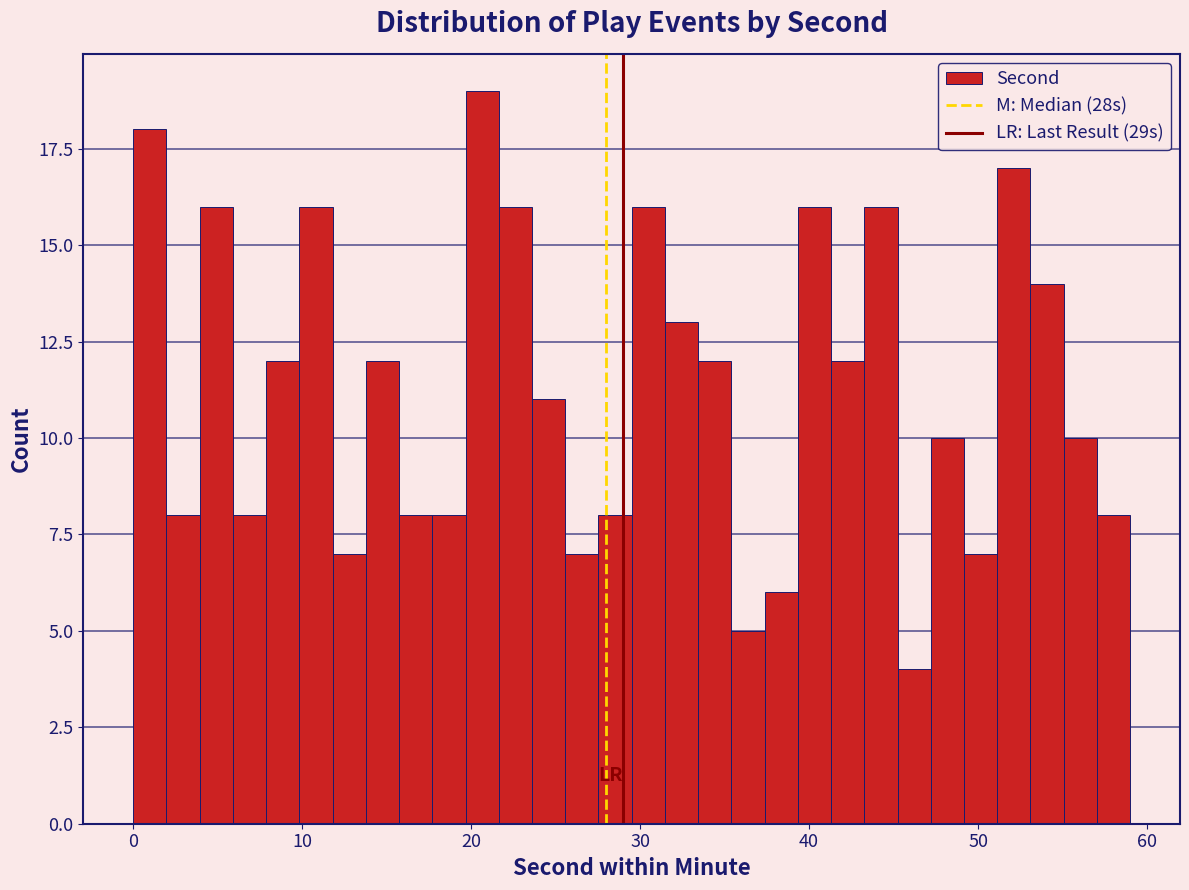

Read against the x-axis, roughly where is the centre of the tallest bar?

21